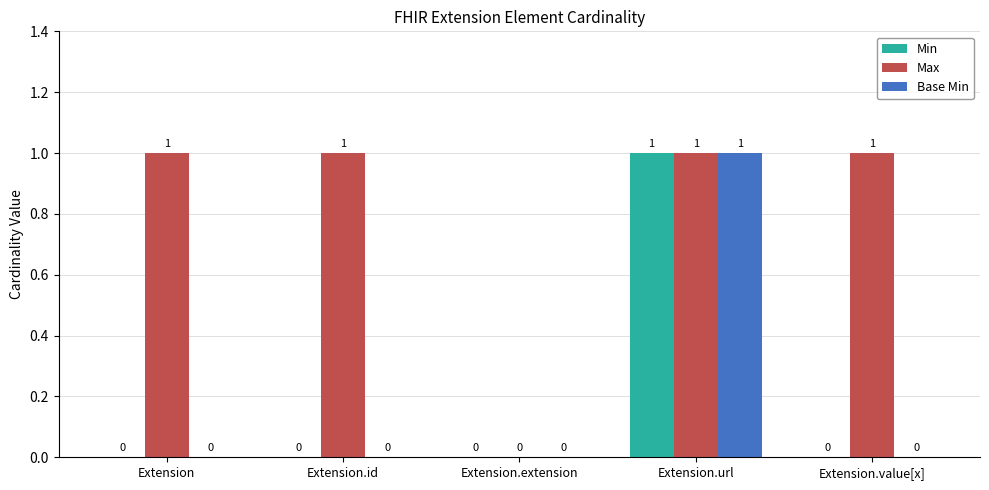

Between Extension and Extension.extension, which series saw the biggest shift?

Max